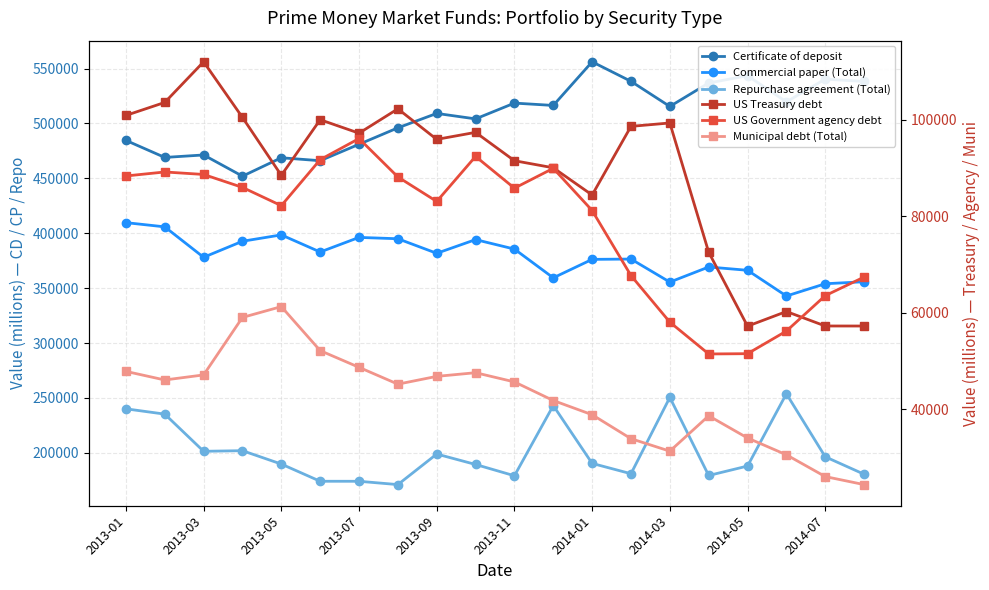

The value of Commercial paper (Total) at 2014-01 is 376205.3. True or false?

True